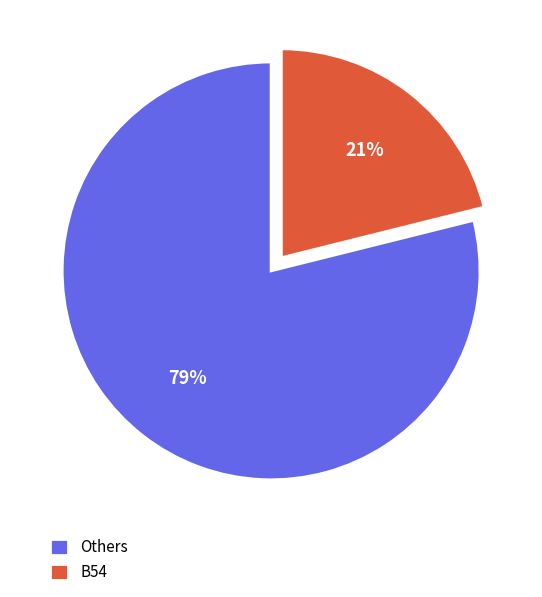

To the nearest percent, what is the average slice percentage?

50%